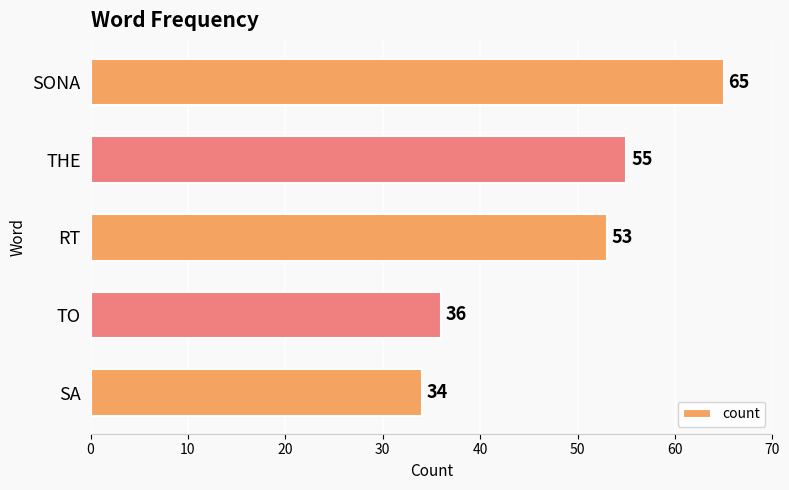

How many categories are shown in the chart?

5